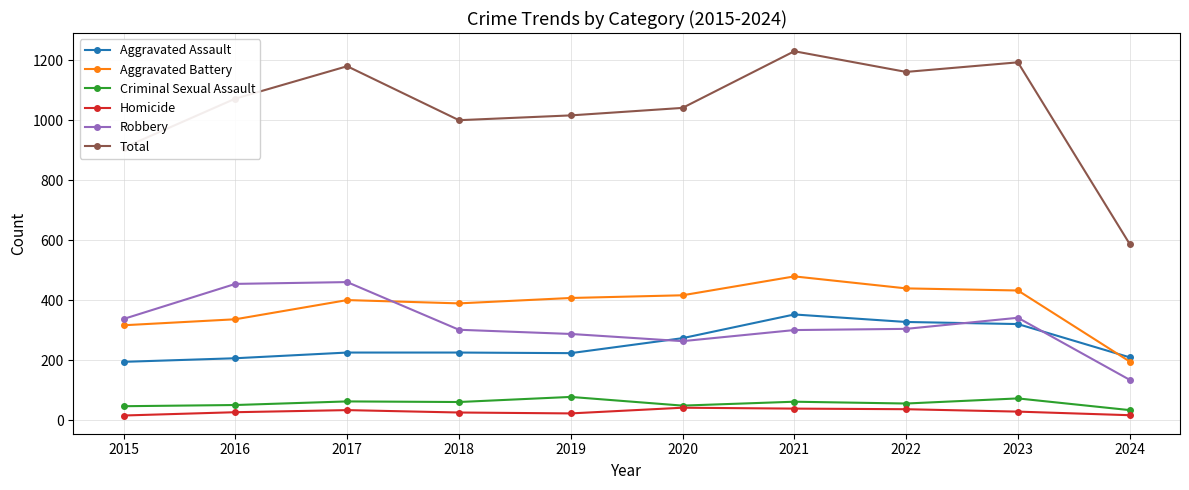

What is the average value of the Homicide series?

28